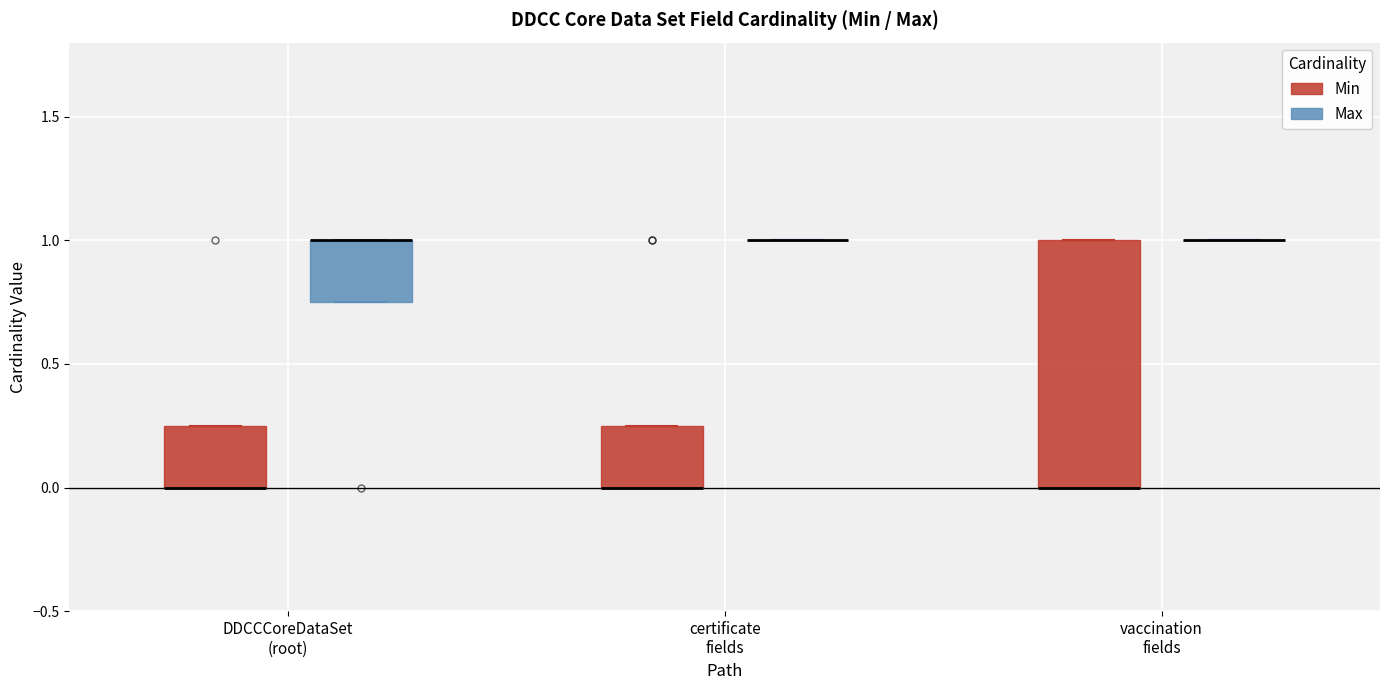

Comparing the boxes themselves (not the whiskers), which one is the tallest?

vaccination fields (Min)